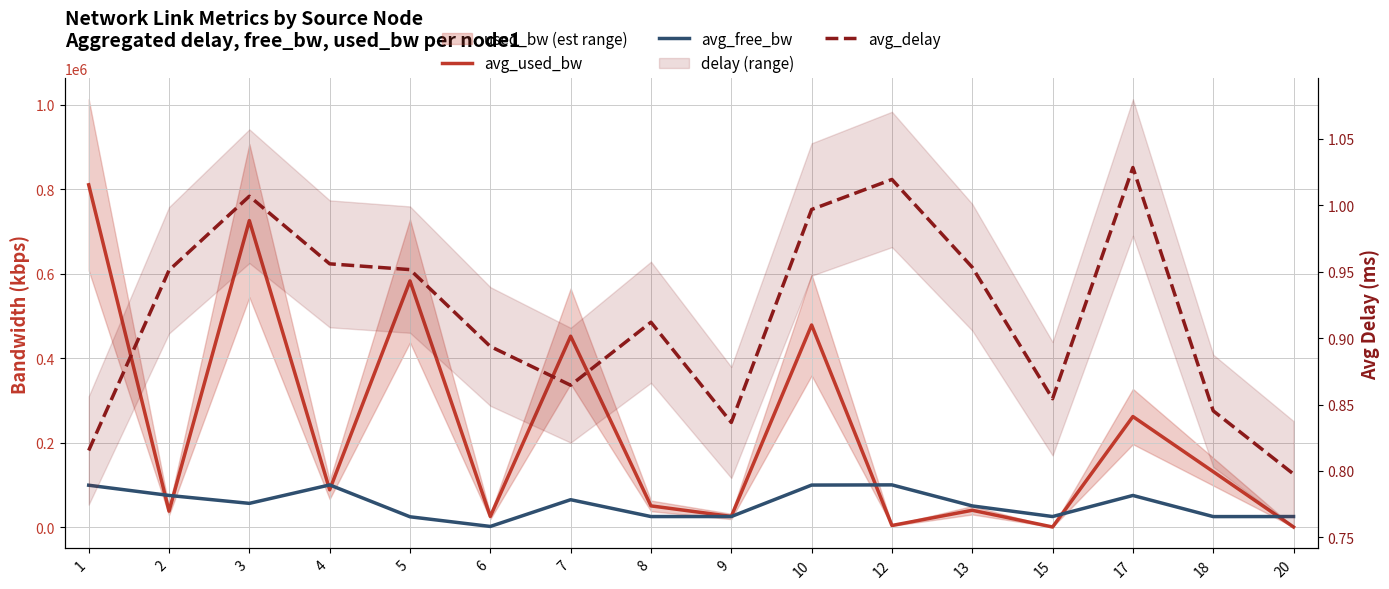

In avg_delay, how many points are higher than both neighbors (excluding endpoints)?

4